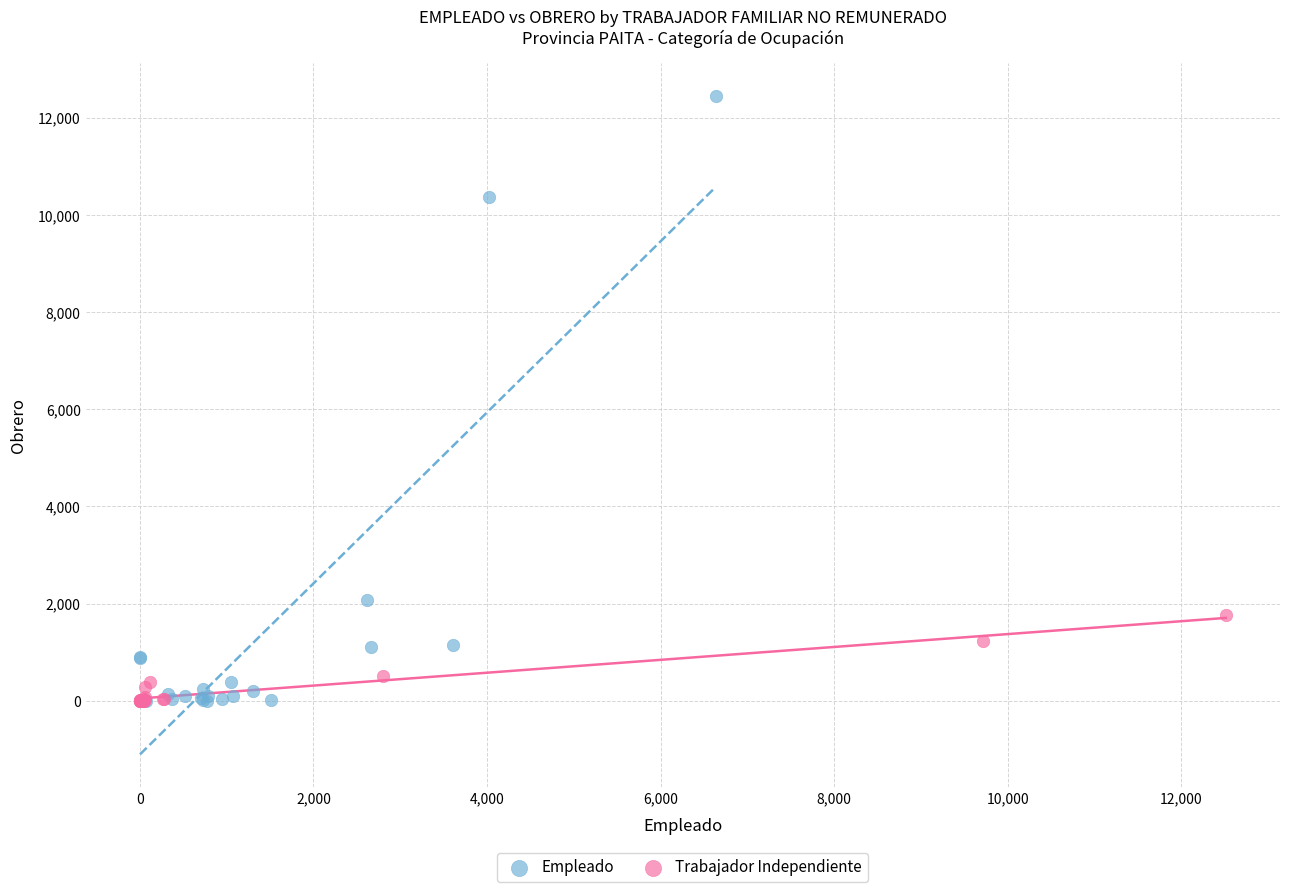

Which series contains the highest Y value?

Empleado